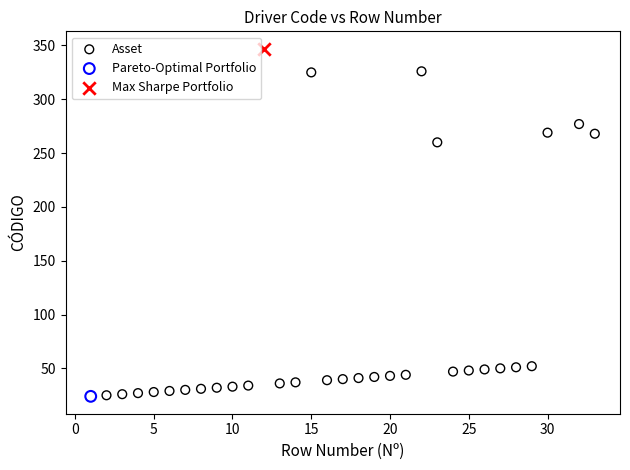

What are all the series names shown in the legend?

Asset, Pareto-Optimal Portfolio, Max Sharpe Portfolio